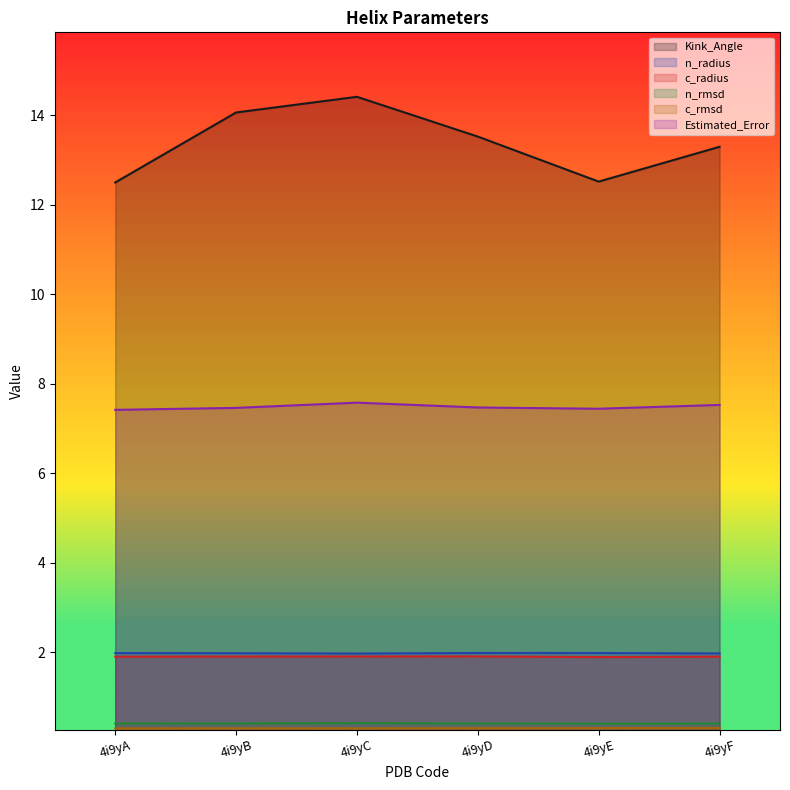

Reading right to left, list all the values displayed in this chart.

Kink_Angle: 13.3	12.5	13.5	14.4	14.1	12.5
n_radius: 2.0	2.0	2.0	2.0	2.0	2.0
c_radius: 1.9	1.9	1.9	1.9	1.9	1.9
n_rmsd: 0.4	0.4	0.4	0.4	0.4	0.4
c_rmsd: 0.3	0.3	0.3	0.3	0.3	0.3
Estimated_Error: 7.5	7.4	7.5	7.6	7.5	7.4